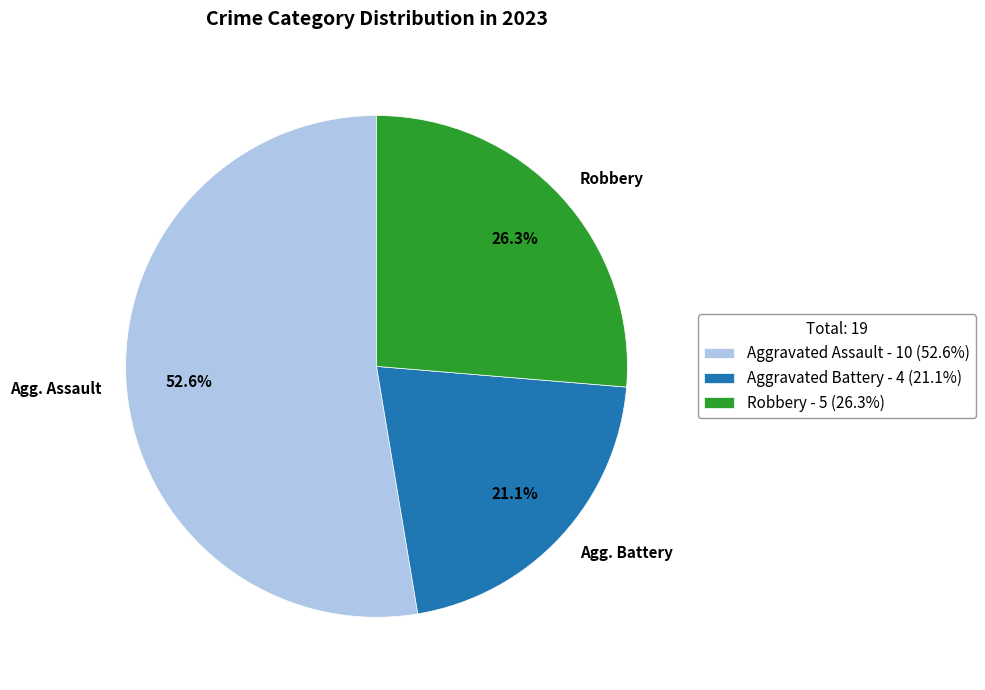

What portion of the pie excludes Agg. Battery?

78.9%